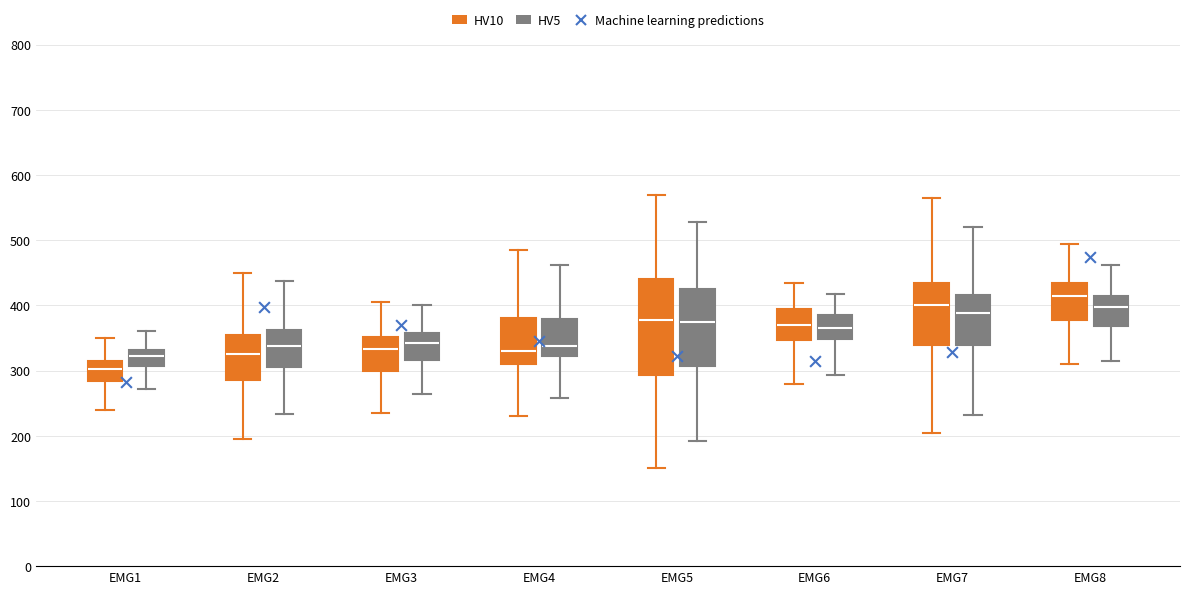

Where does the median line of the box for EMG8 (HV5) sit on the y-axis? The values are not printed on the chart, so give them approximately, as read against the axis.

400